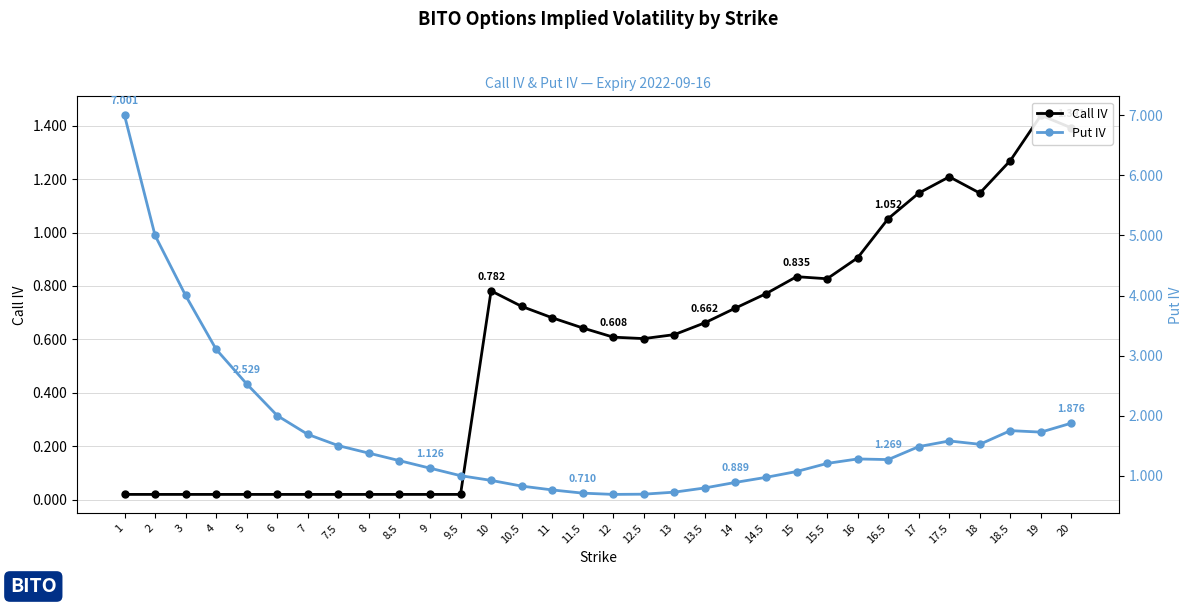

Rank the series by their average value, from lowest to highest.

Call IV, Put IV